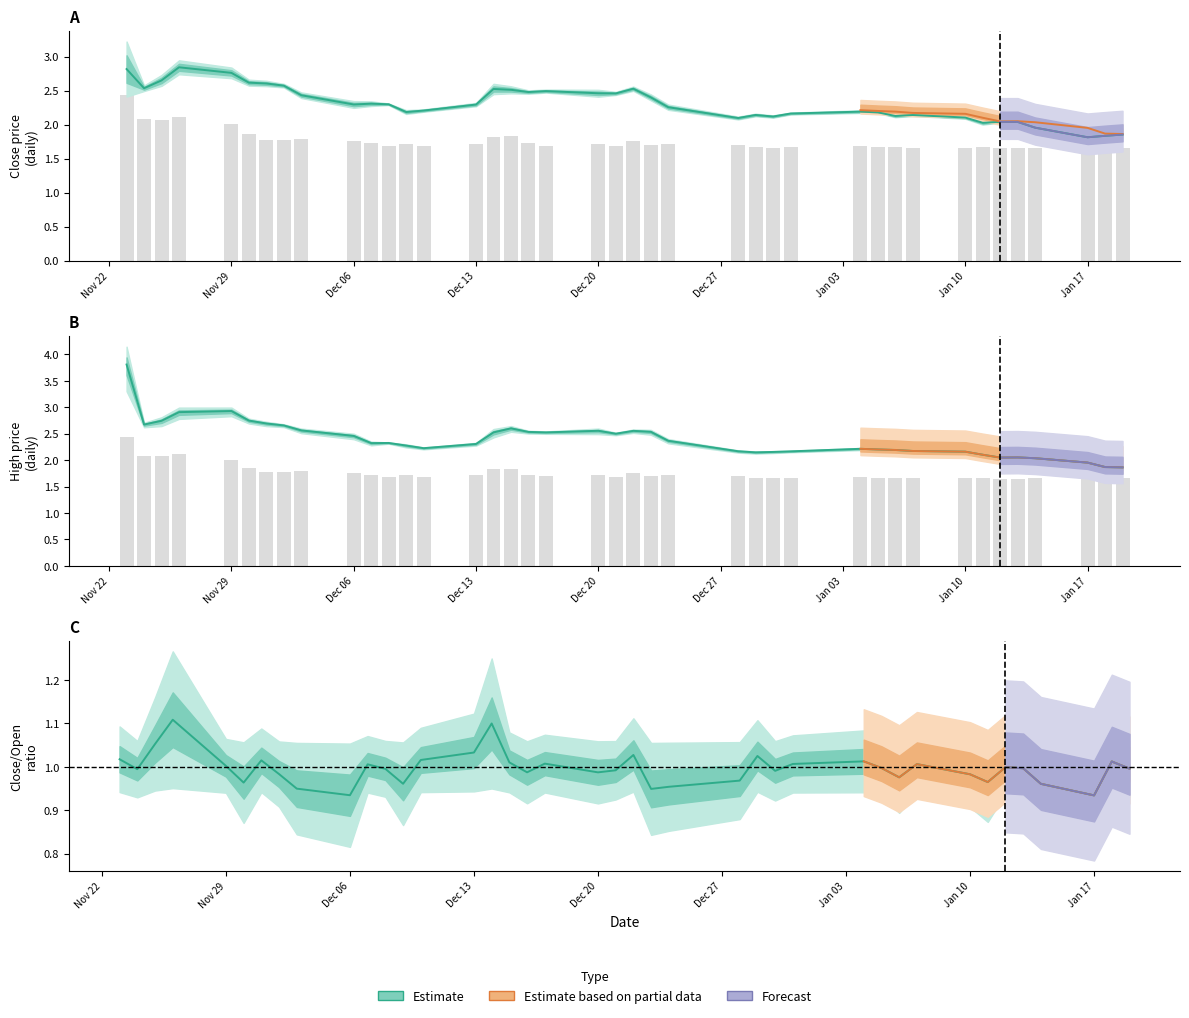

What is the average value of the volume series?

1.8